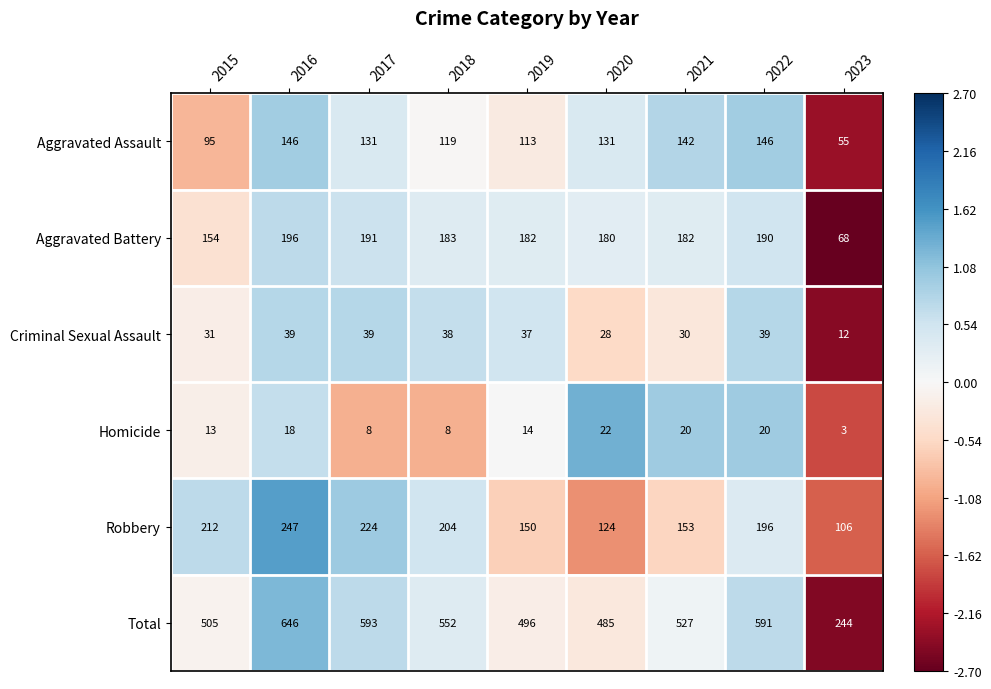

What is the total value across all series at 2023?

488